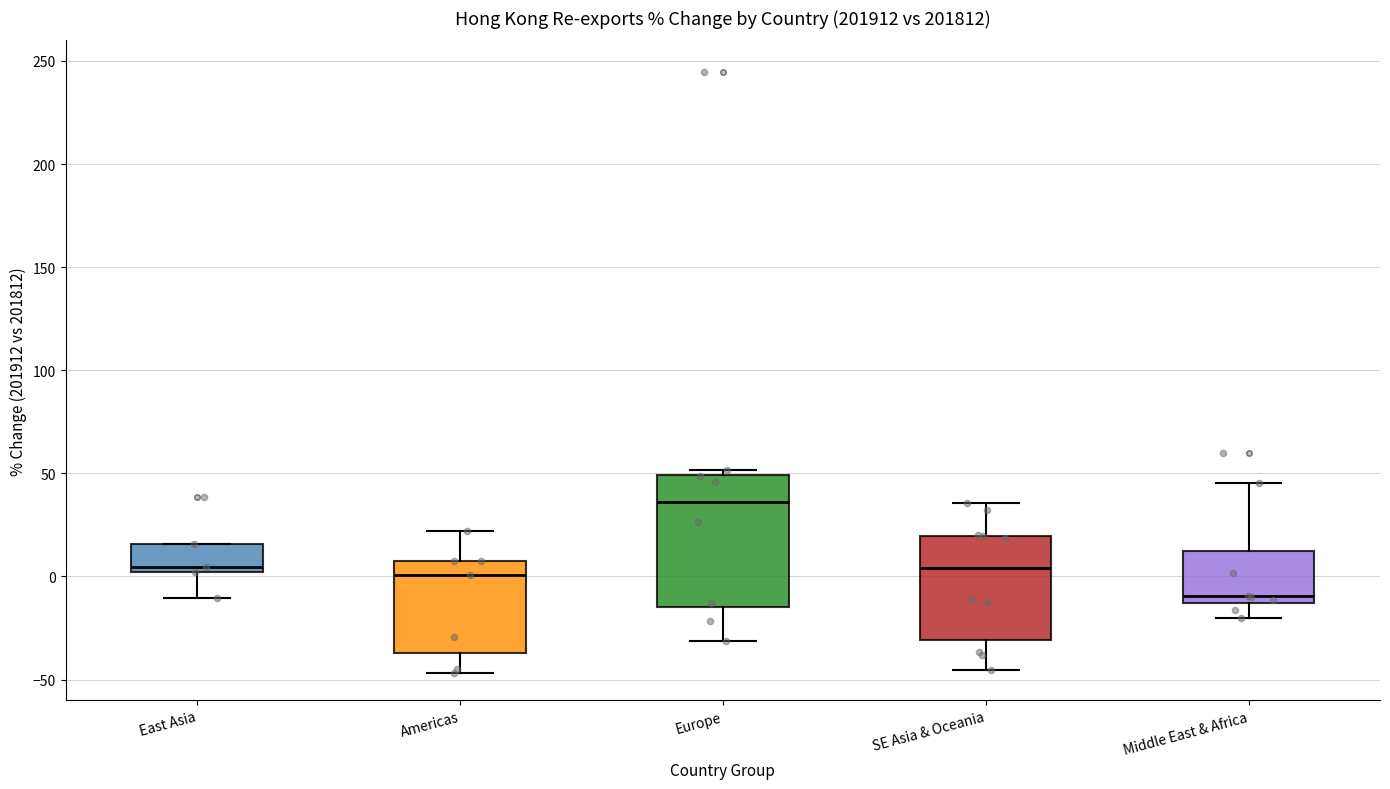

Where does the median line of the box for Middle East & Africa sit on the y-axis? The values are not printed on the chart, so give them approximately, as read against the axis.

-10